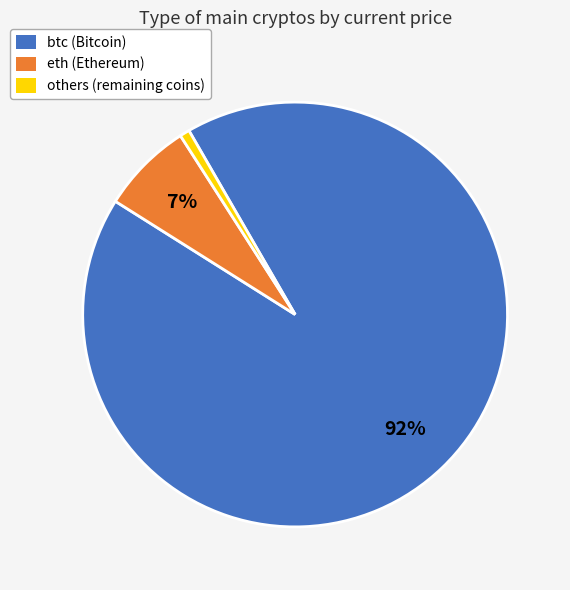

To the nearest percent, what is the average slice percentage?

33%